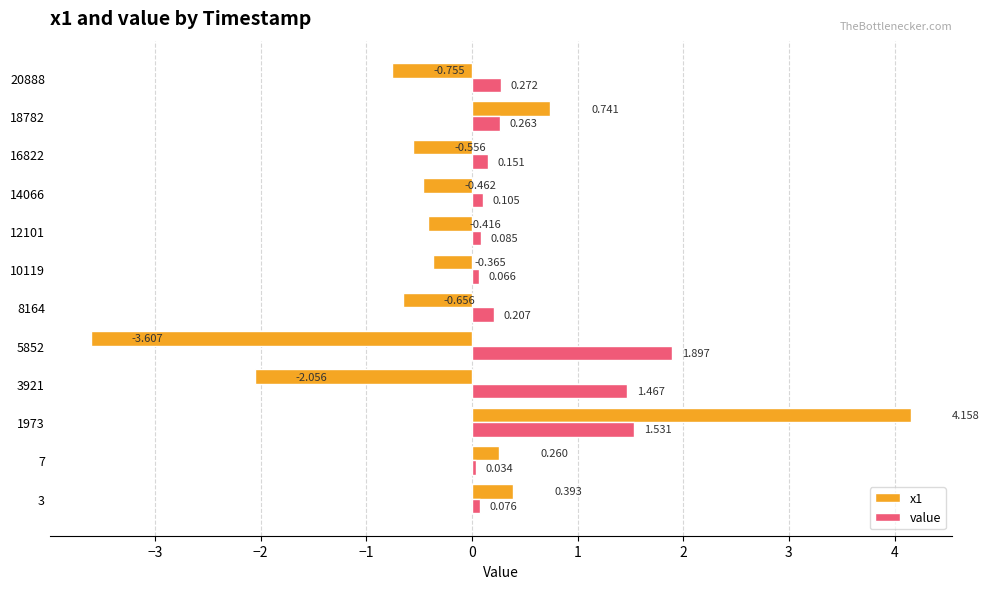

What are all the series names shown in the legend?

x1, value